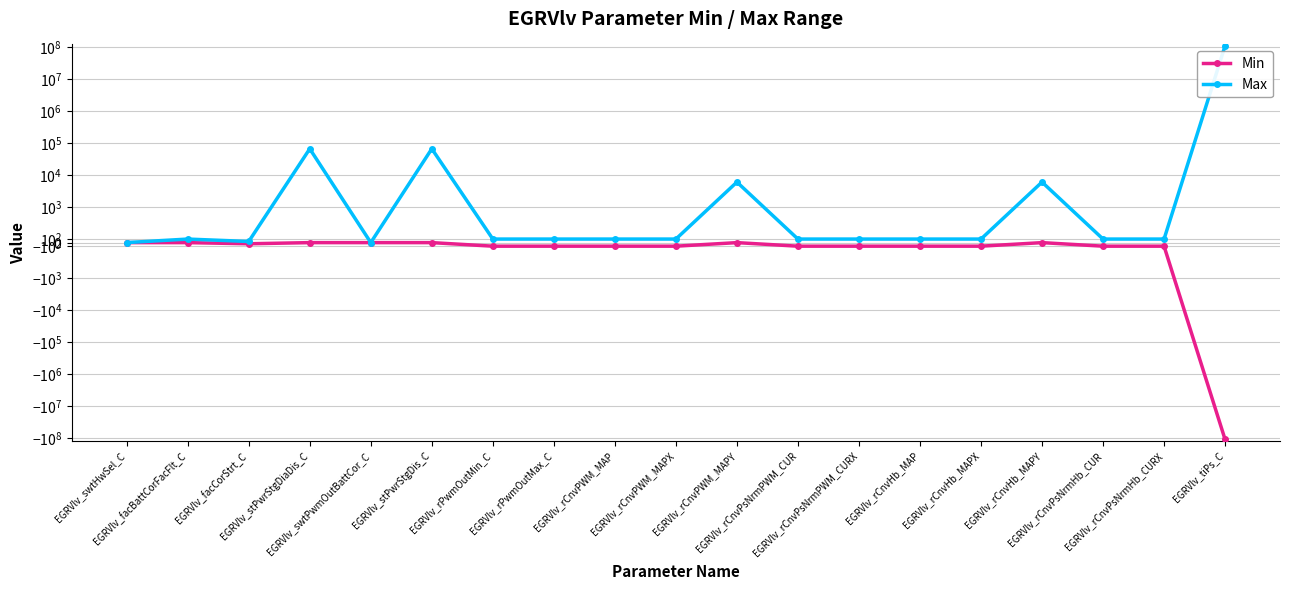

What position from the right is EGRVlv_rCnvHb_MAPX?

5